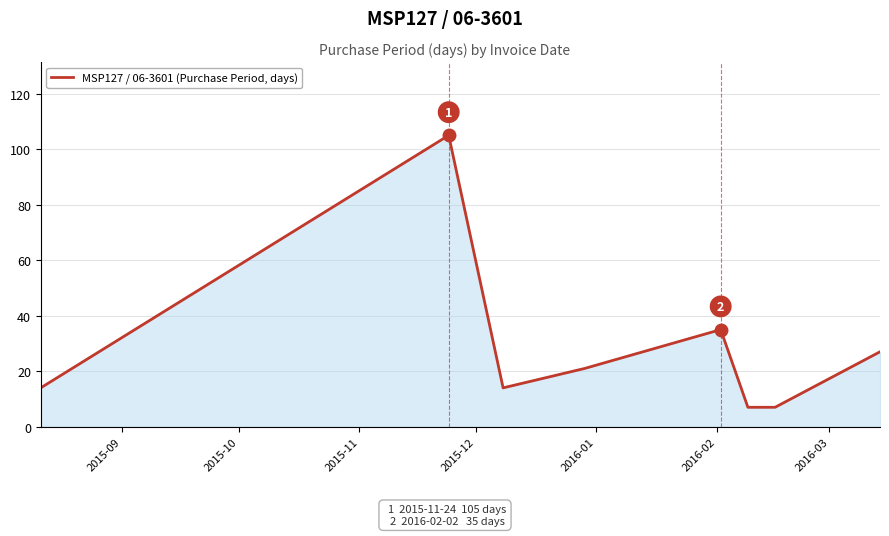

How many interior local peaks (higher than both neighbors) does the data have?

2